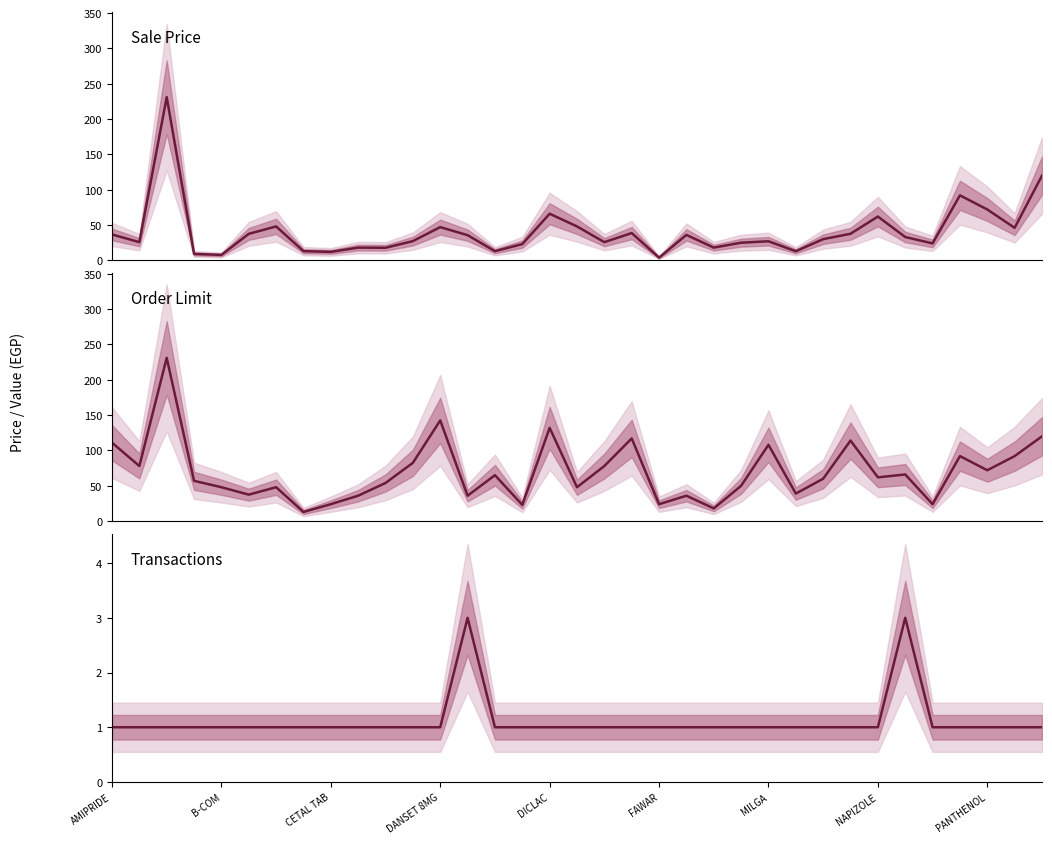

How many interior local peaks does the Transactions series have?

2